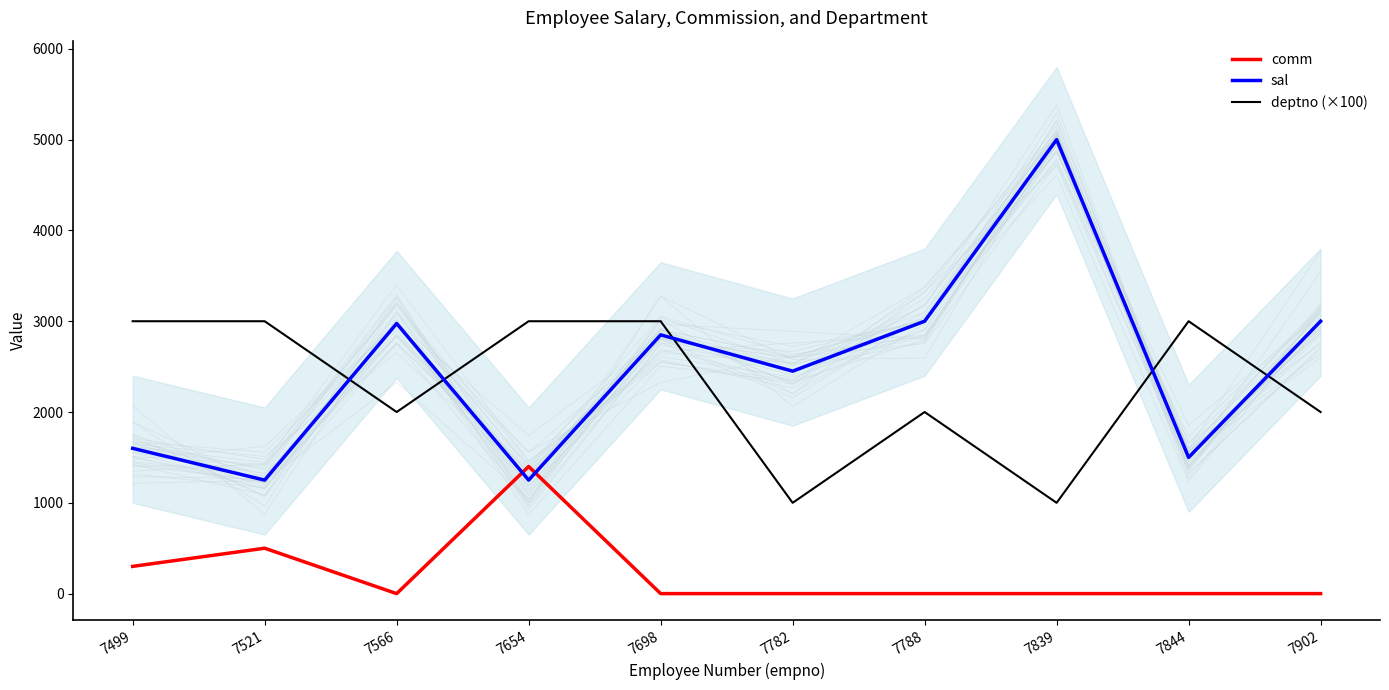

What is the average value of the deptno (×100) series?

2300